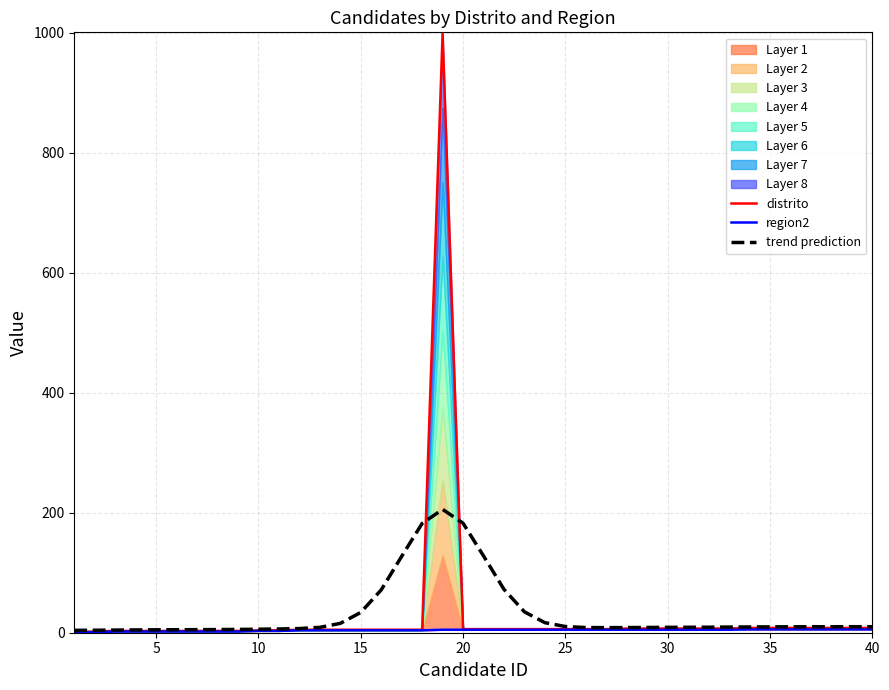

What is the sum of all trend prediction values?

1292.0